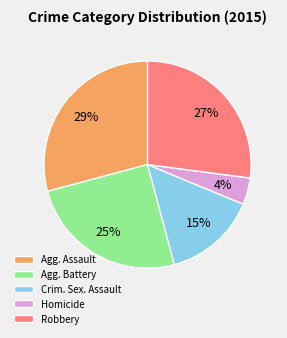

To the nearest percent, what is the difference between the largest and smallest slice percentages?

25%